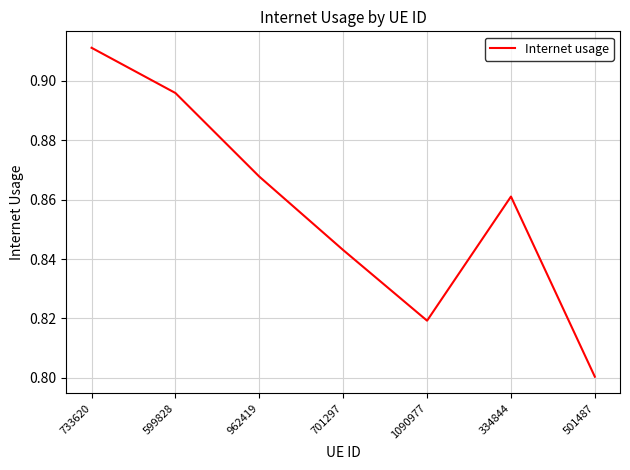

Count the number of categories in the chart.

7